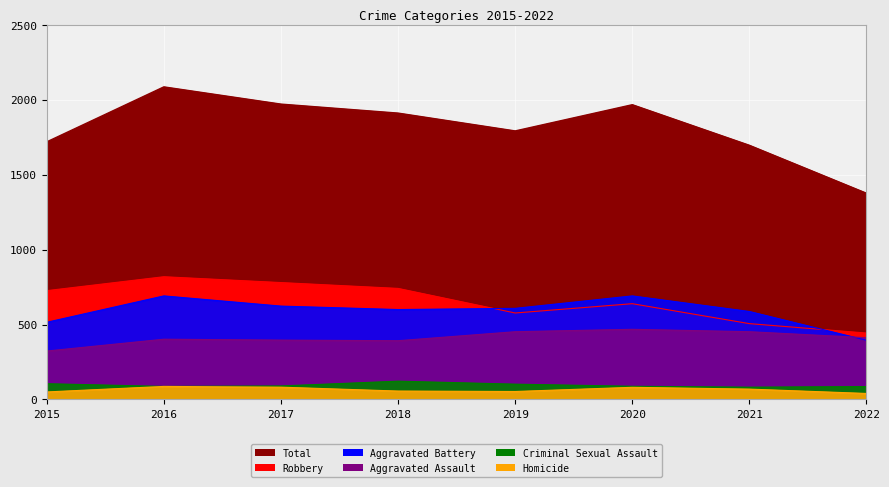

How many values in the Robbery series are below 726?

4